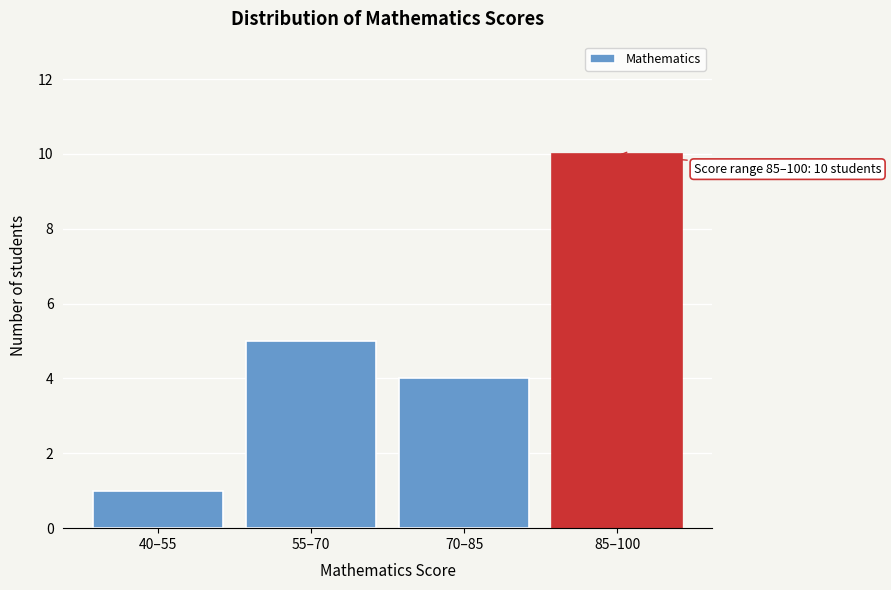

Reading left to right, extract all data points from this chart.

40–55=1	55–70=5	70–85=4	85–100=10